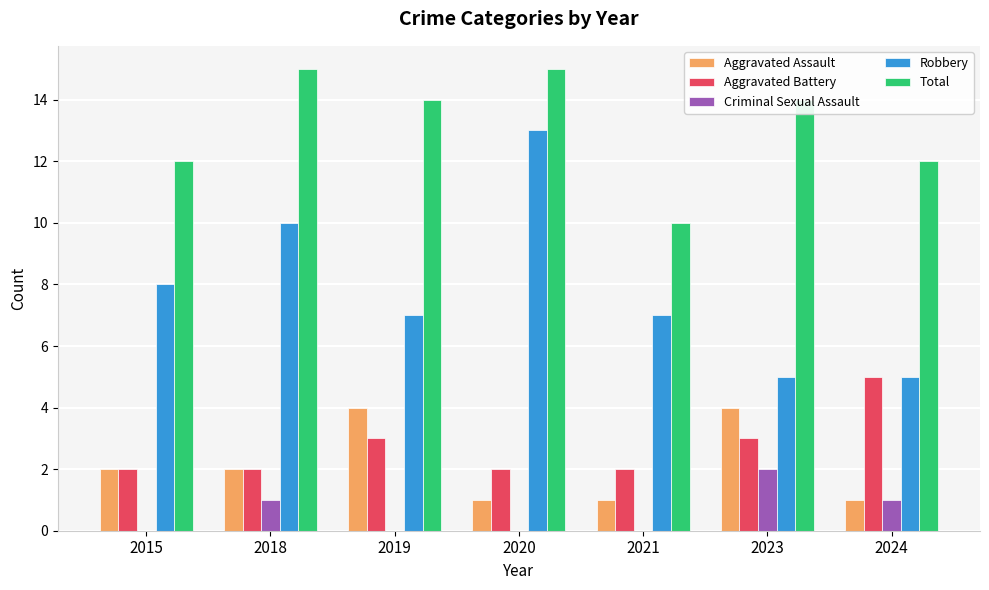

Between 2021 and 2023, which series saw the biggest shift?

Total